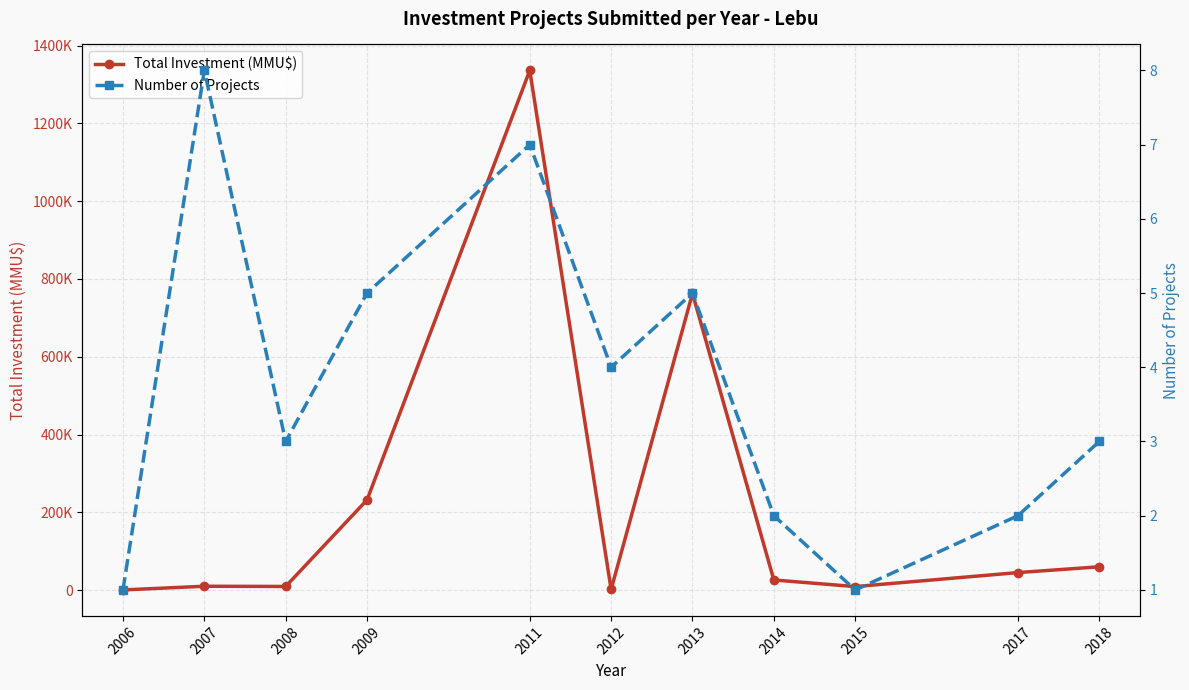

Between 2006 and 2018, which is larger?

2018